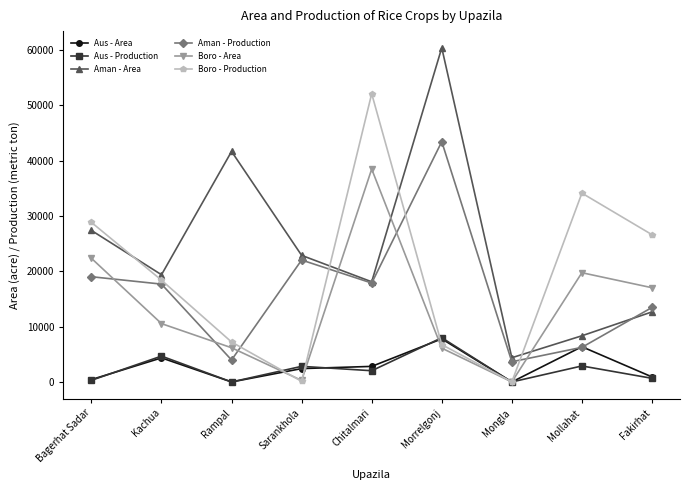

Count the number of categories in the chart.

9